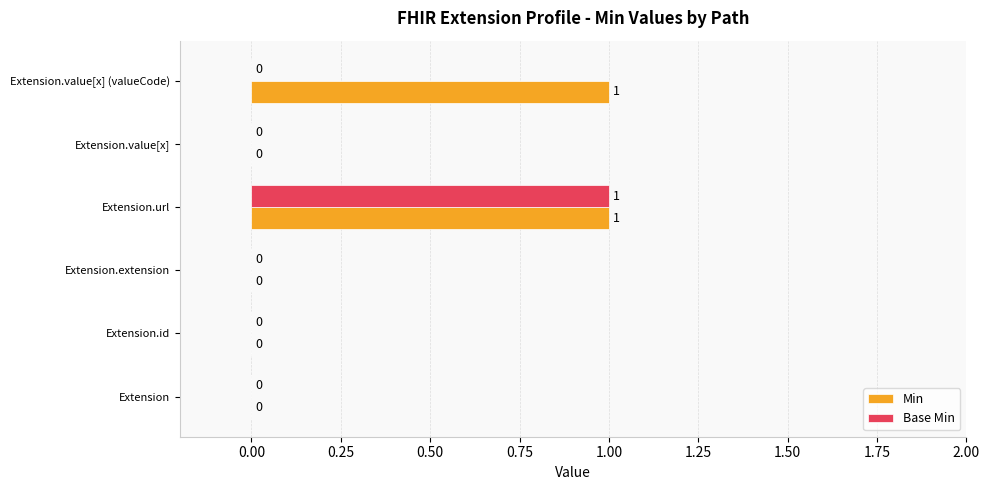

Which series has the largest total across all categories?

Min